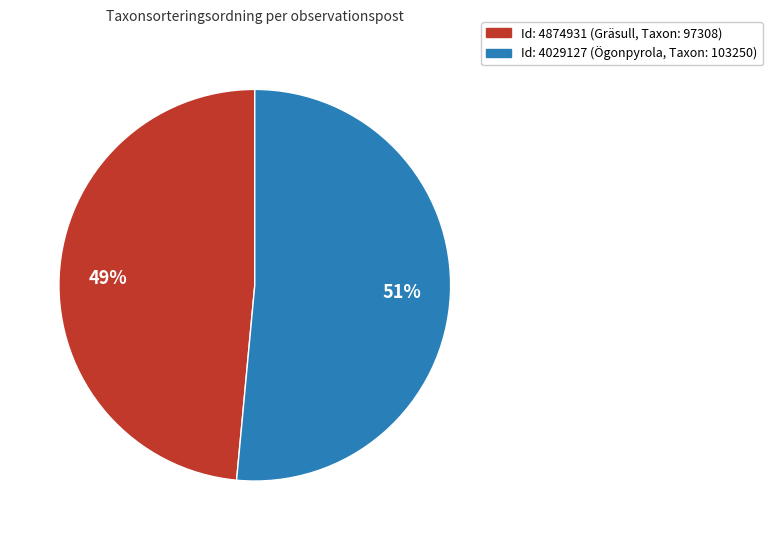

Does any single category account for the majority?

Yes